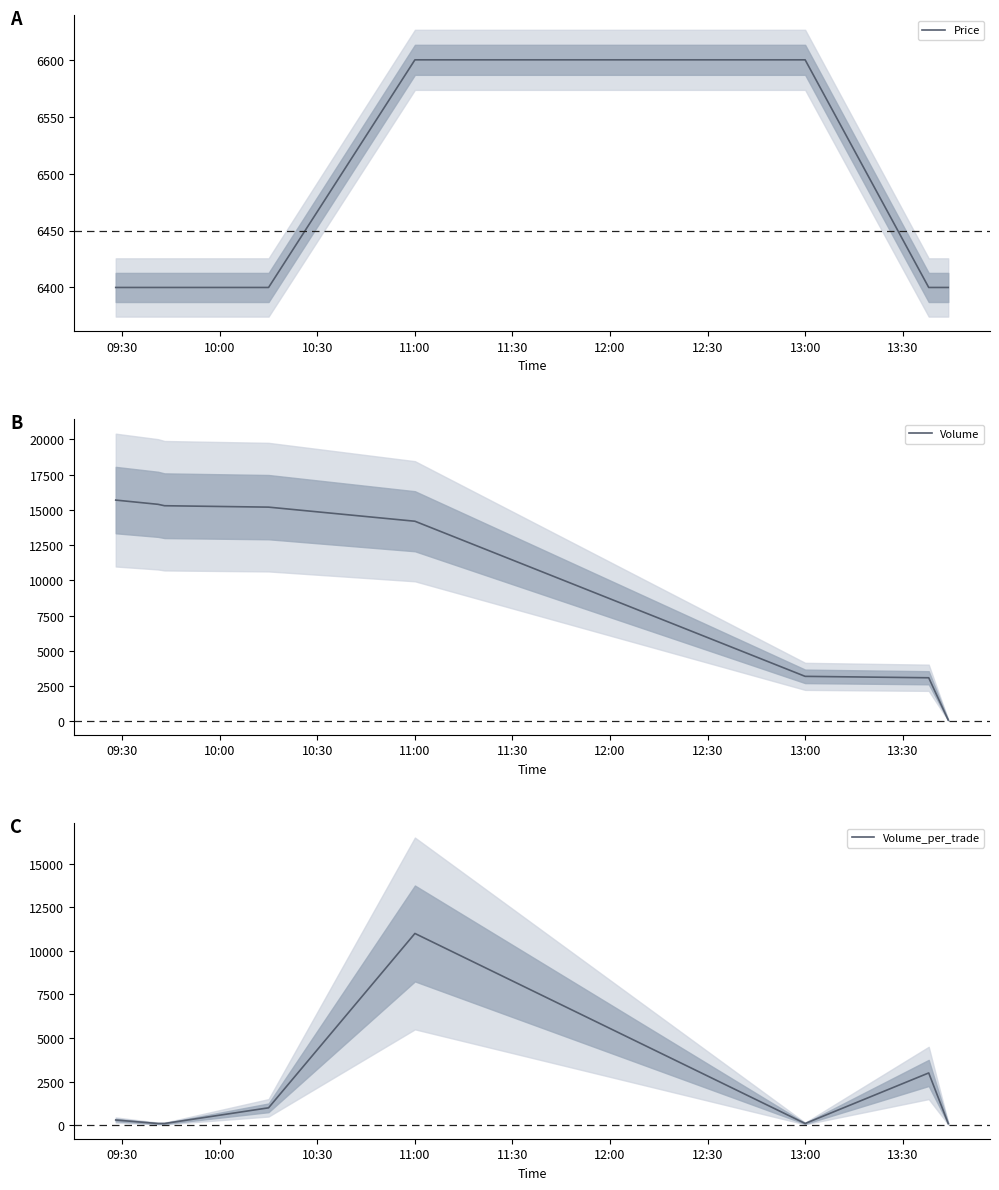

What is the value of the Volume point at the 7th from the left?

3100